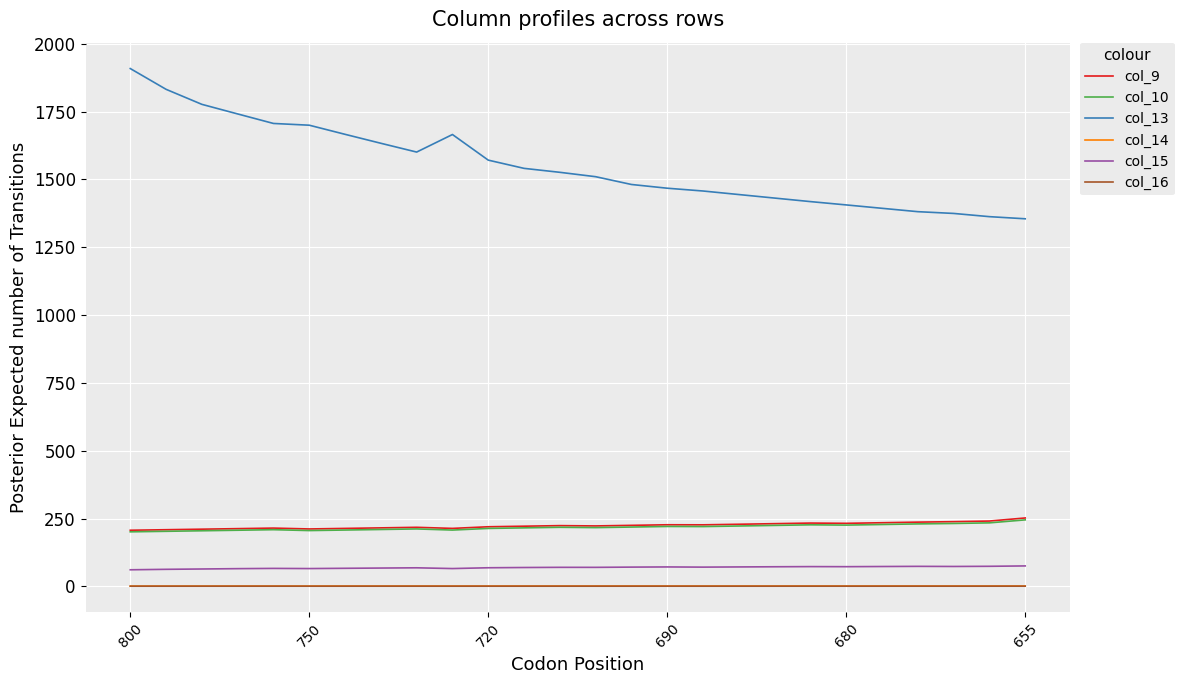

Which series has the largest range (max minus min)?

col_13